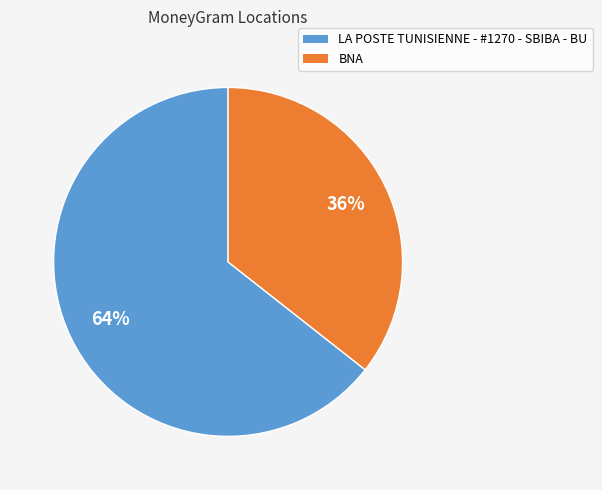

To the nearest percent, what is the average slice percentage?

50%